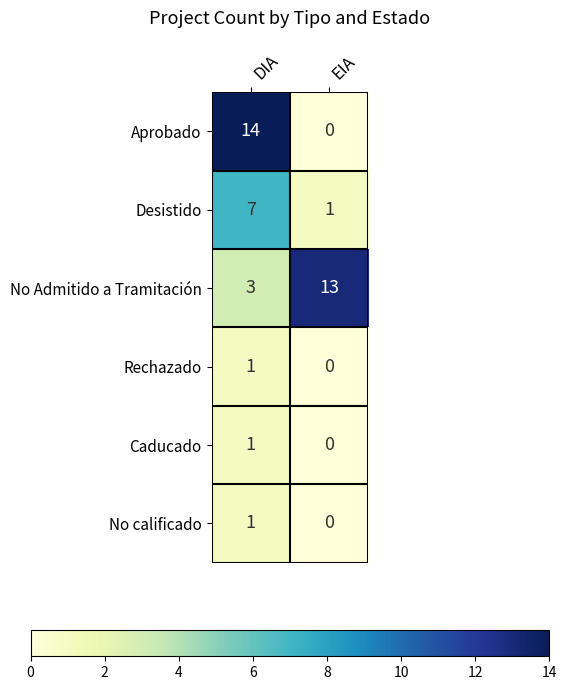

Which series has the largest total across all categories?

No Admitido a Tramitación